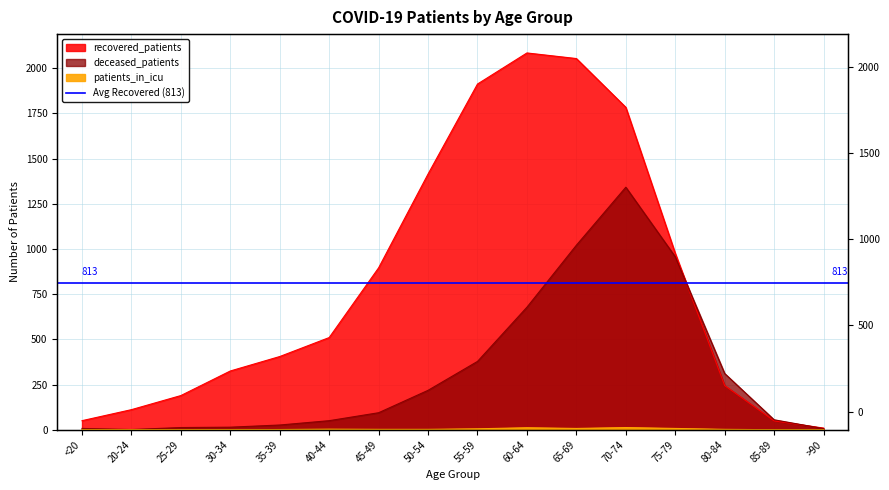

What is the label of the 9th point from the left?

55-59